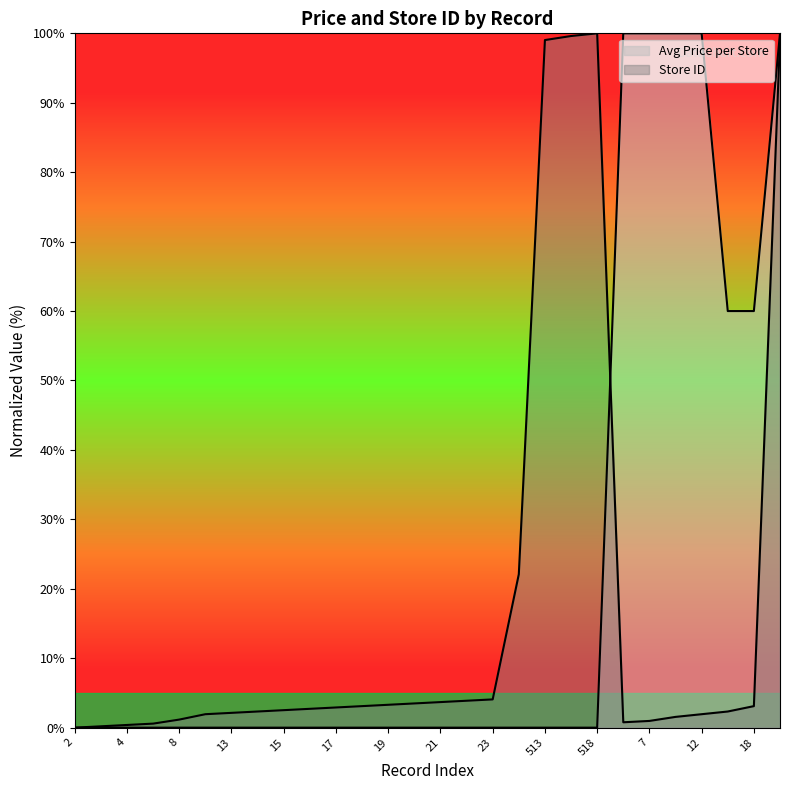

Is it true that Avg Price per Store equals 0.0 at 20?

True